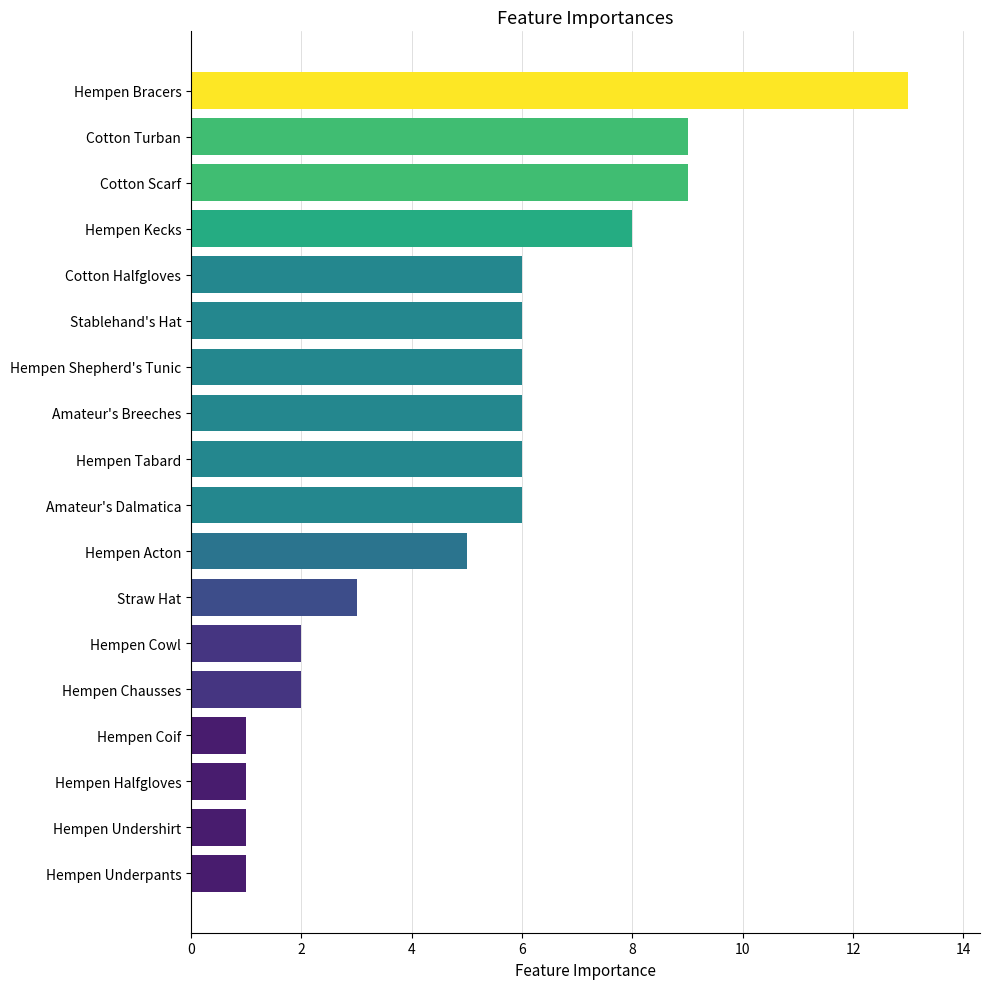

Reading bottom to top, transcribe all the data shown in this chart.

1	1	1	1	2	2	3	5	6	6	6	6	6	6	8	9	9	13